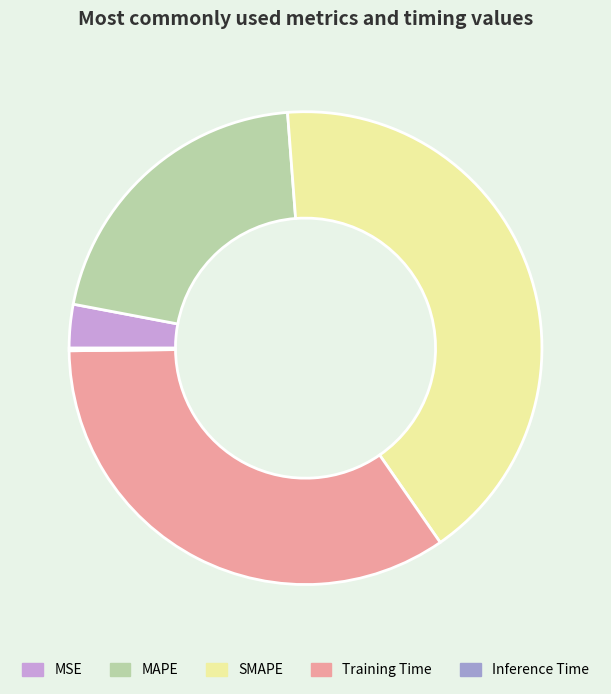

What is the largest slice in the pie chart?

SMAPE